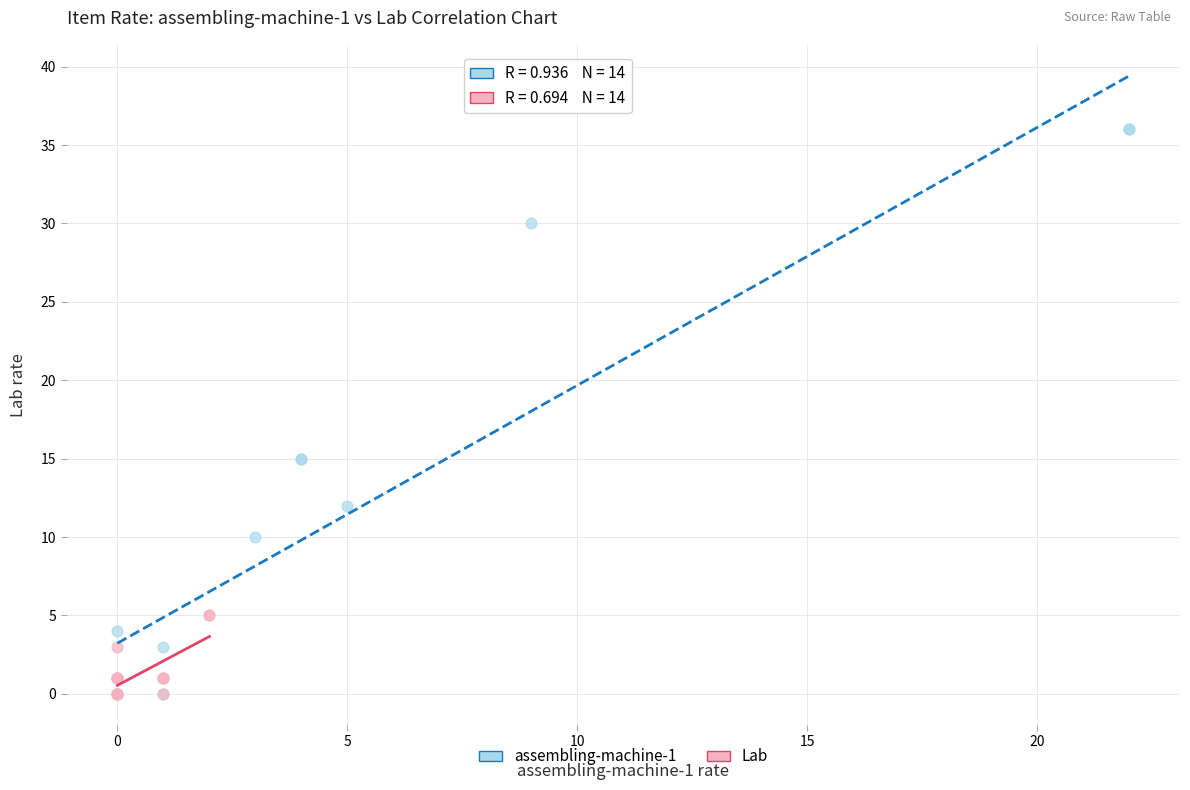

Which series has the largest Y range (max minus min)?

assembling-machine-1